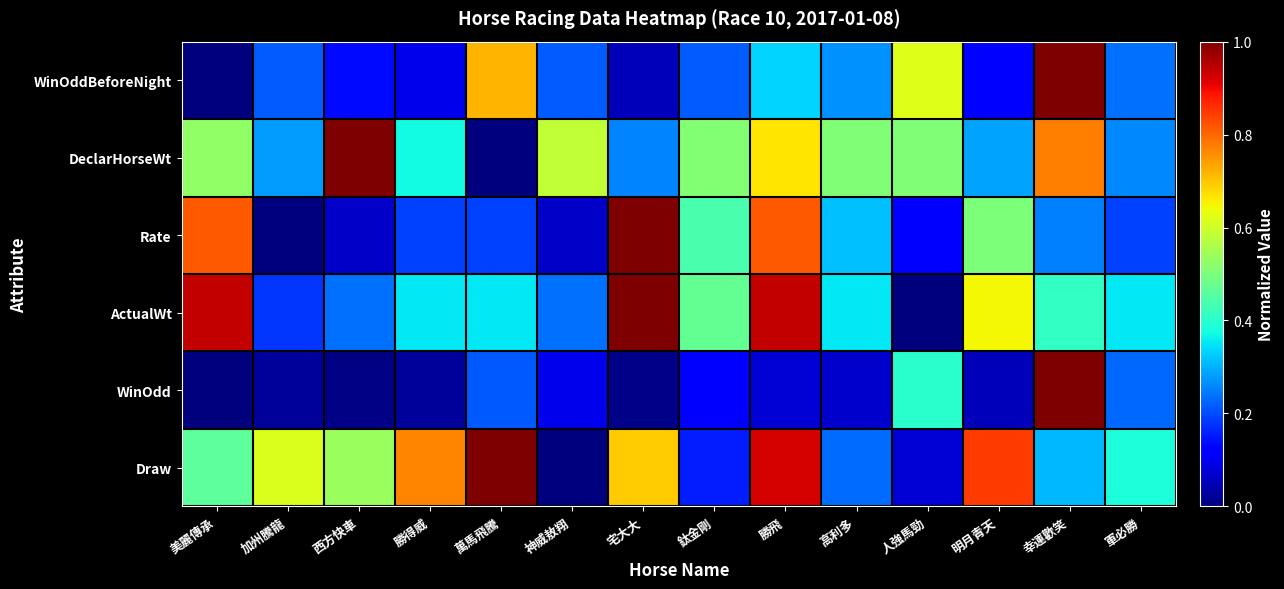

Rank the series by their maximum value, from highest to lowest.

Draw, WinOdd, ActualWt, Rate, DeclarHorseWt, WinOddBeforeNight